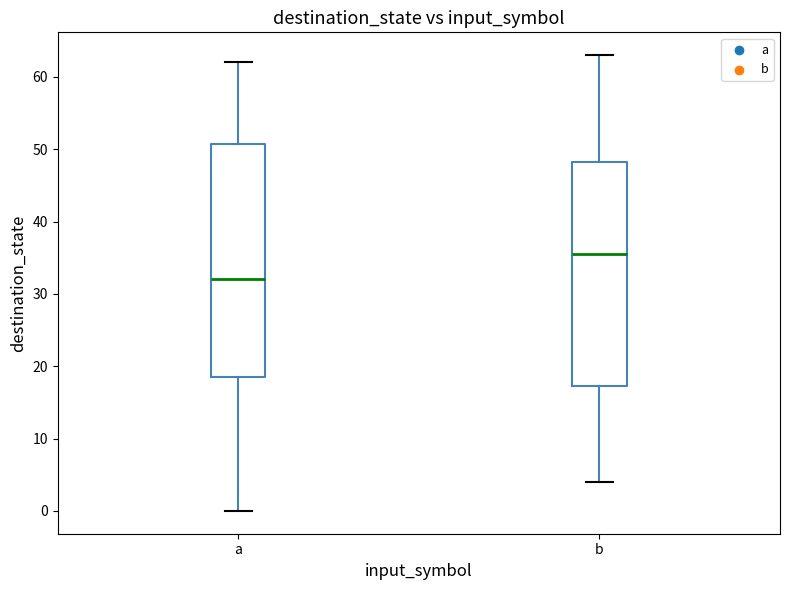

Which box has the lowest median line?

a